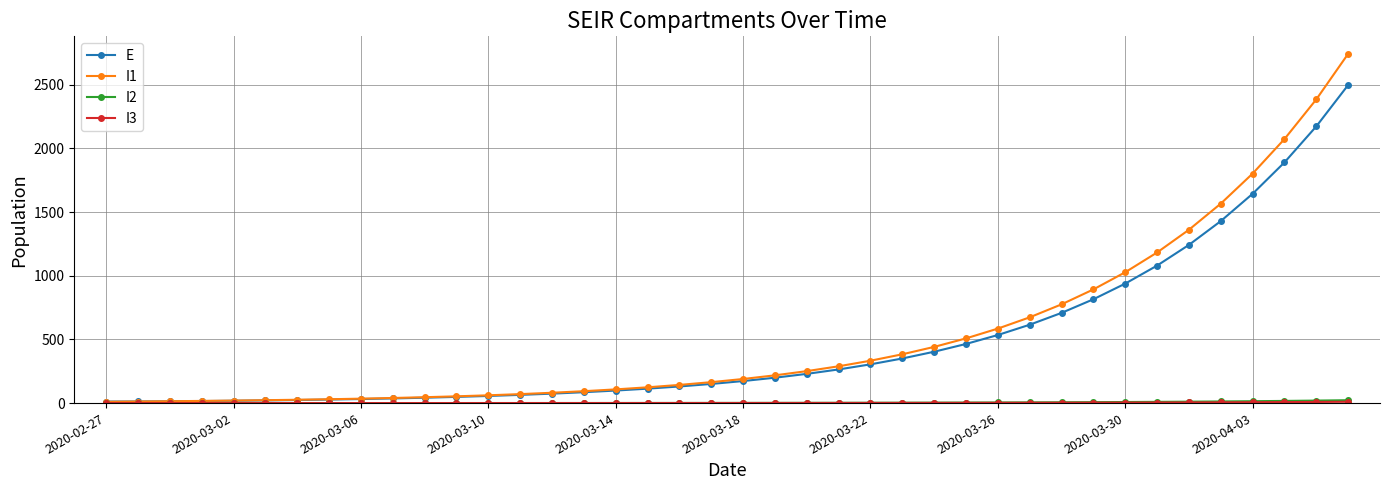

At how many categories does at least one series exceed 1516?

5